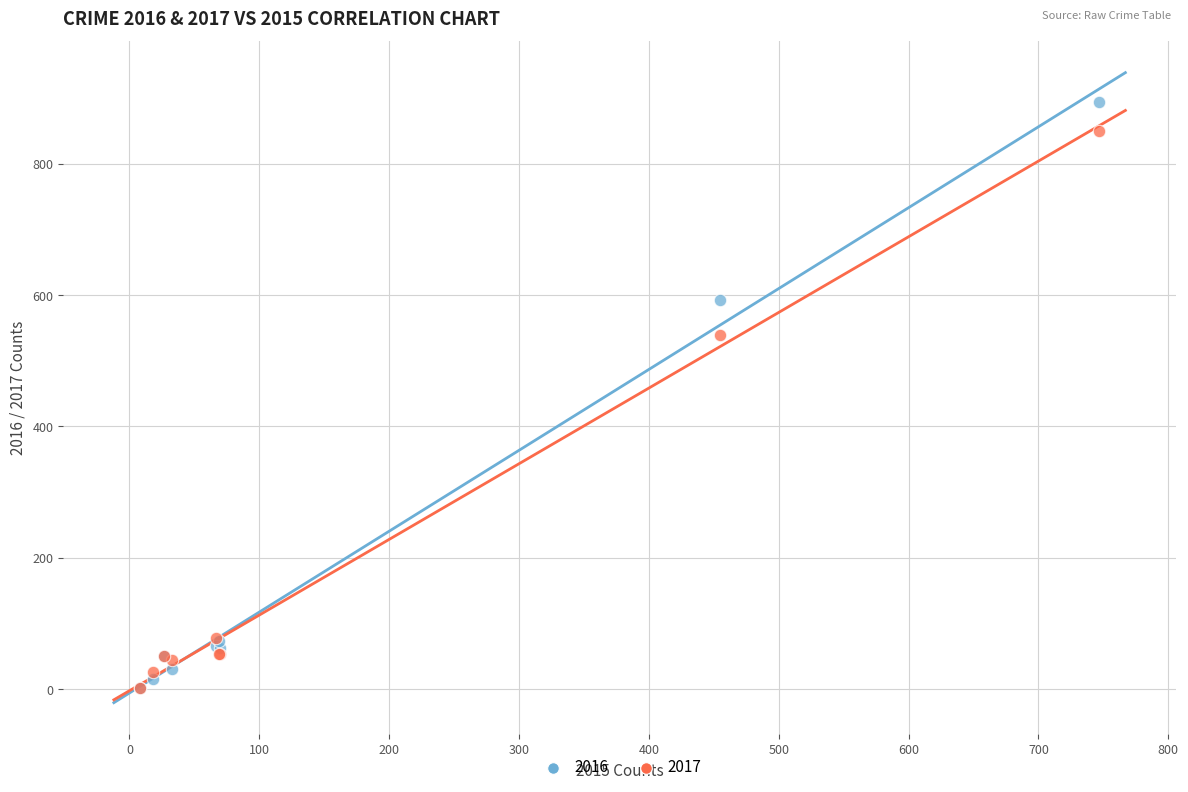

Across all series, what Y value is closest to 448?

540